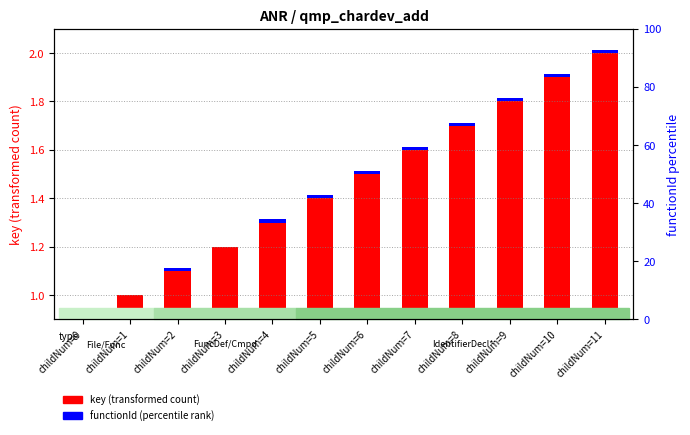

Are the bars horizontal?

No